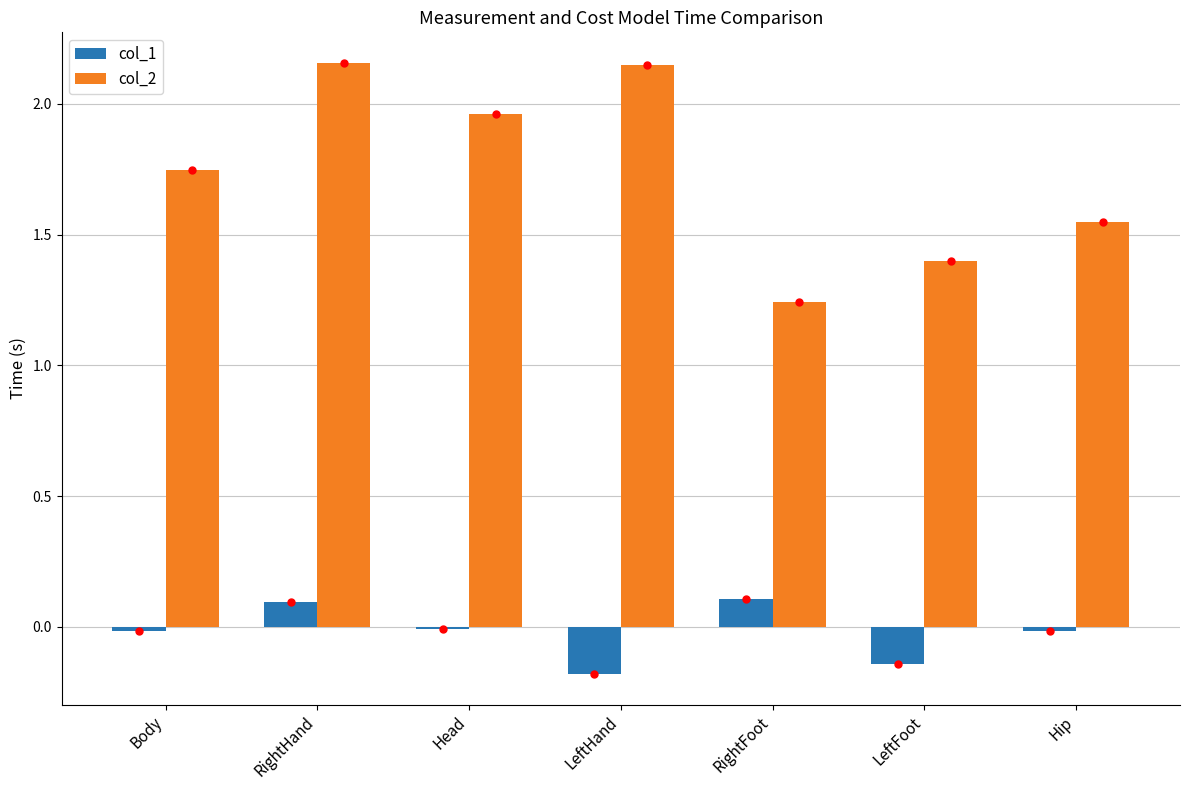

What is the maximum value for col_1?

0.1